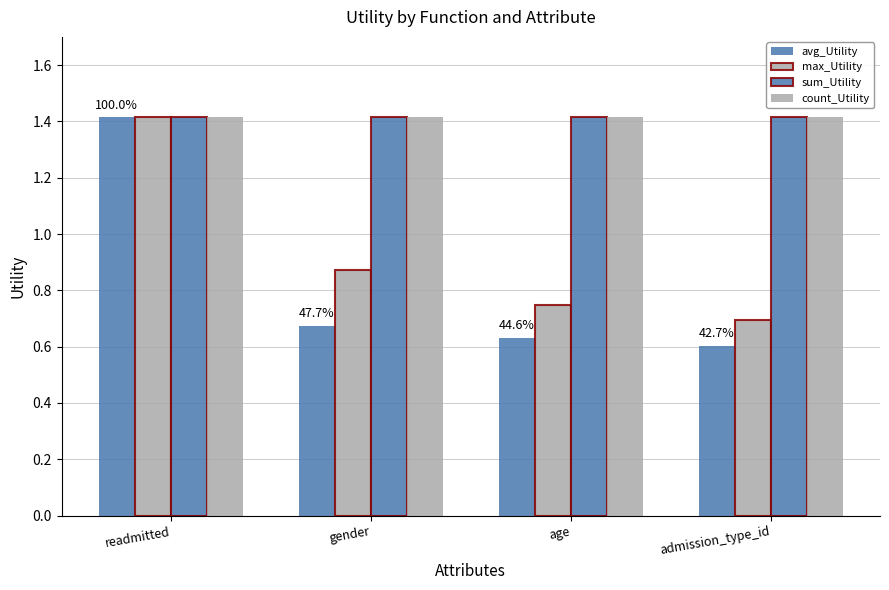

How many data points does each series have?

4